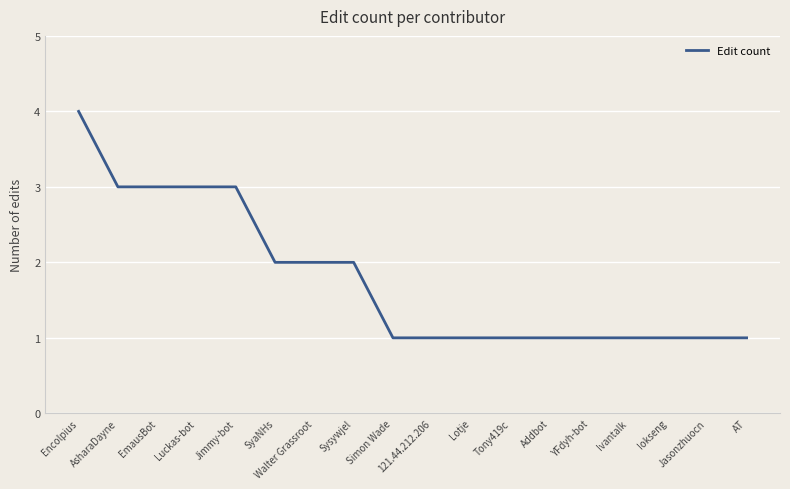

What is the change in value from Jimmy-bot to Simon Wade?

-2